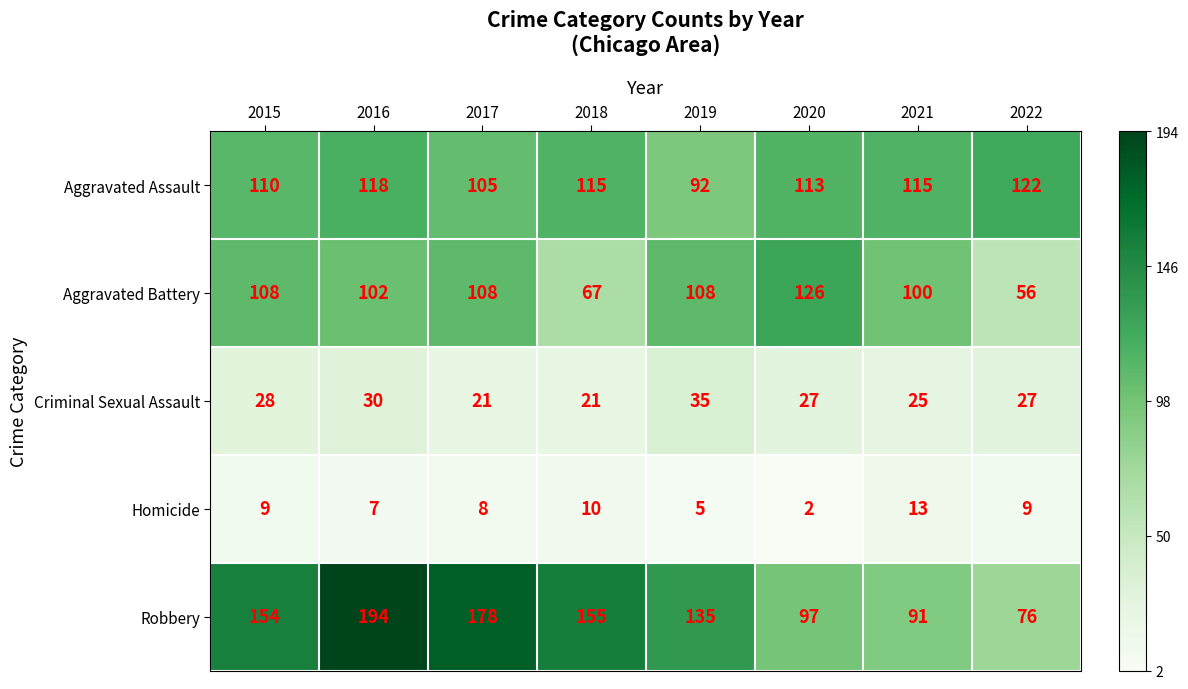

Rank the series by their maximum value, from highest to lowest.

Robbery, Aggravated Battery, Aggravated Assault, Criminal Sexual Assault, Homicide